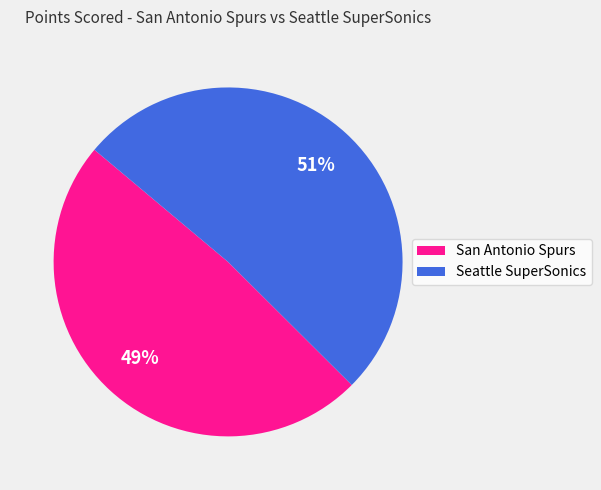

To the nearest percent, what is the combined percentage of Seattle SuperSonics and San Antonio Spurs?

100%